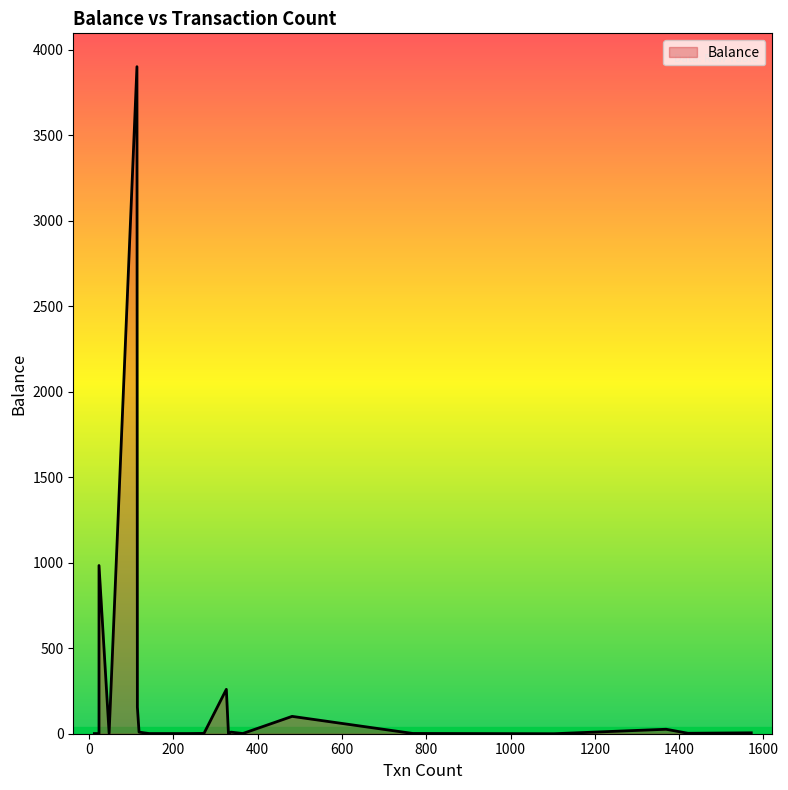

How many lines are shown in the chart?

1